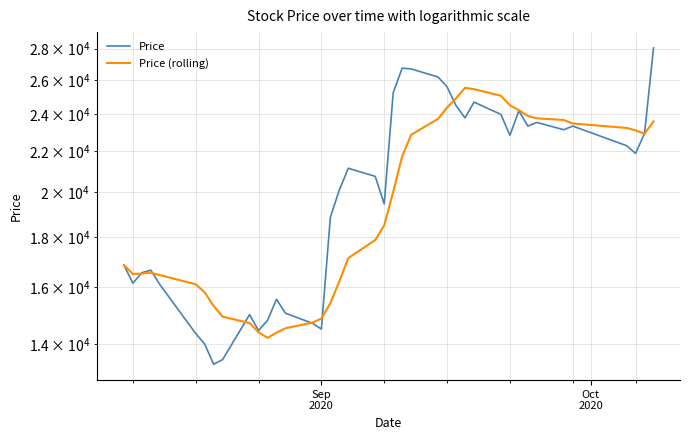

What is the highest value of the Price (rolling) series?

25542.9